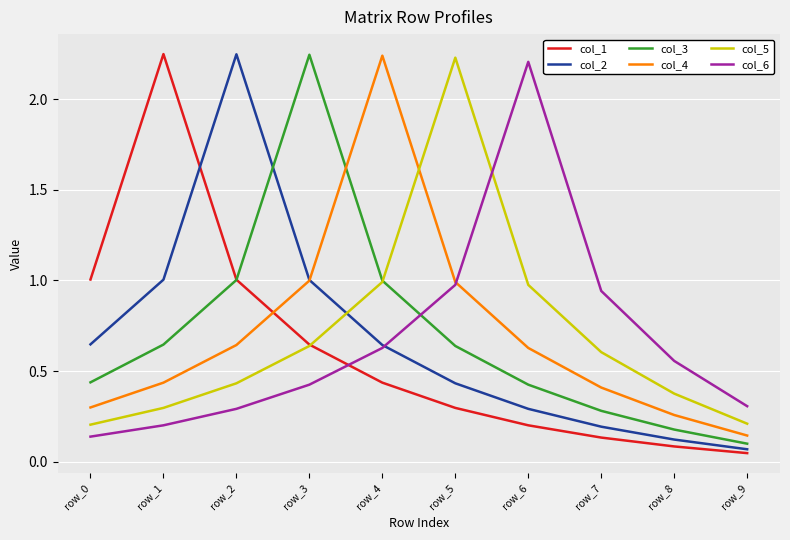

What is the difference between the highest and lowest values at row_3?

1.8